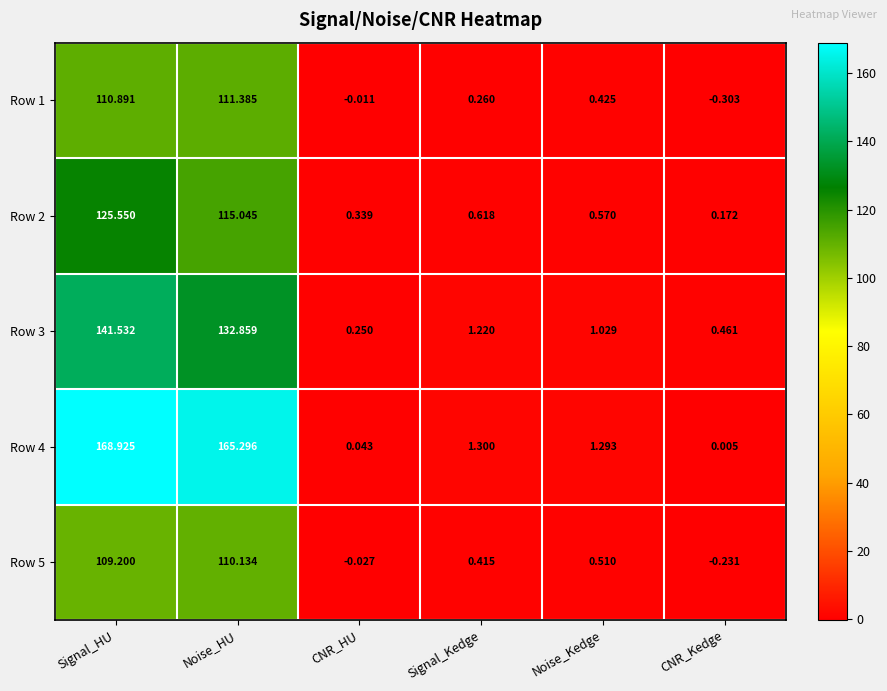

At how many categories does at least one series exceed 35?

2